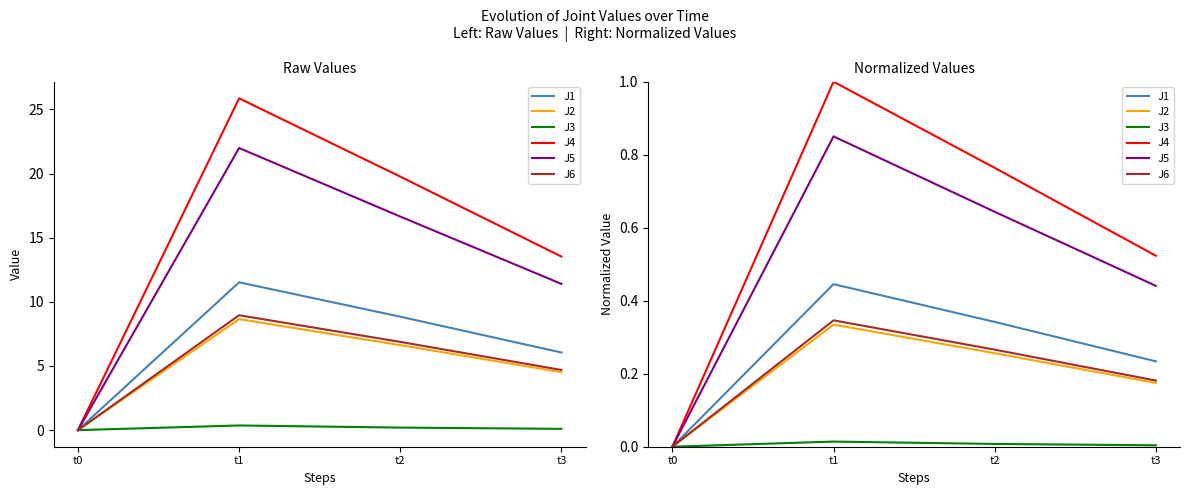

List the series in order of their peak value, highest first.

J4, J5, J1, J6, J2, J3